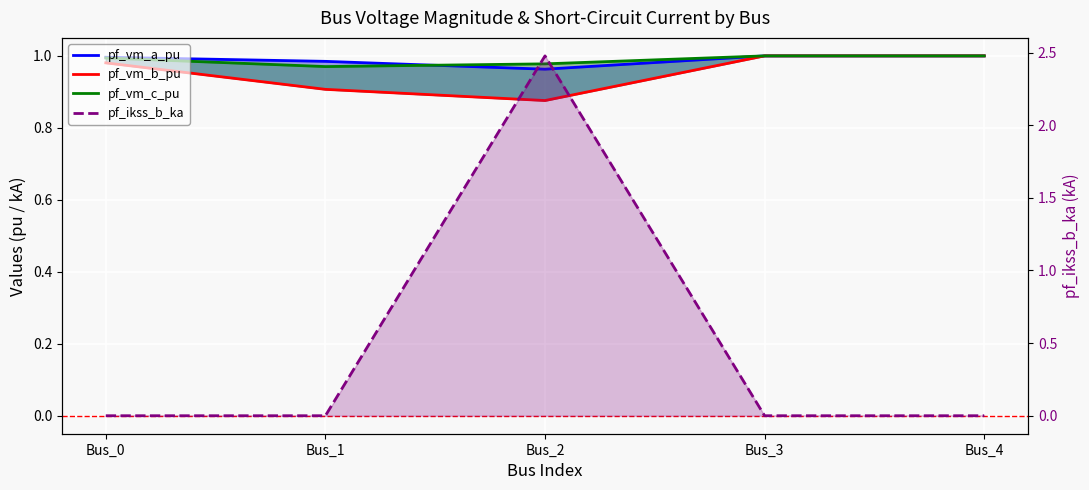

What are all the series names shown in the legend?

pf_vm_a_pu, pf_vm_b_pu, pf_vm_c_pu, pf_ikss_b_ka